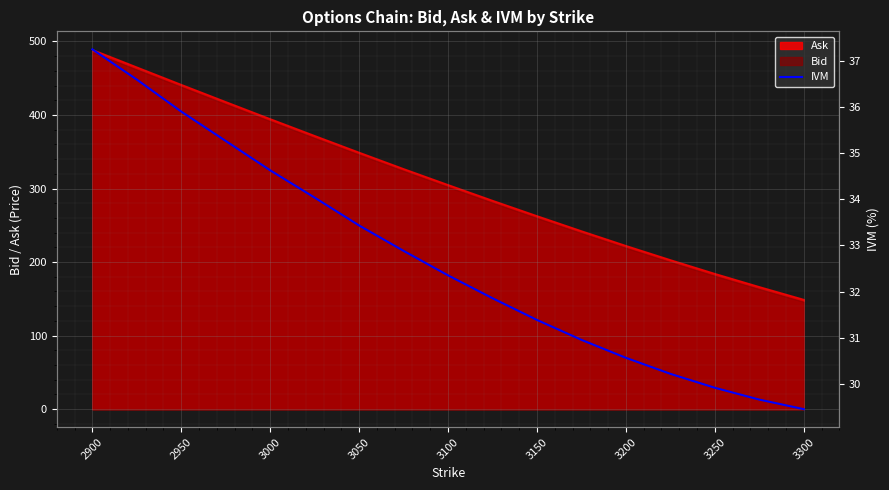

Reading left to right, list all the values displayed in this chart.

37.3	36.6	35.9	35.3	34.6	34.0	33.4	32.9	32.4	31.9	31.4	30.9	30.6	30.2	29.9	29.7	29.4